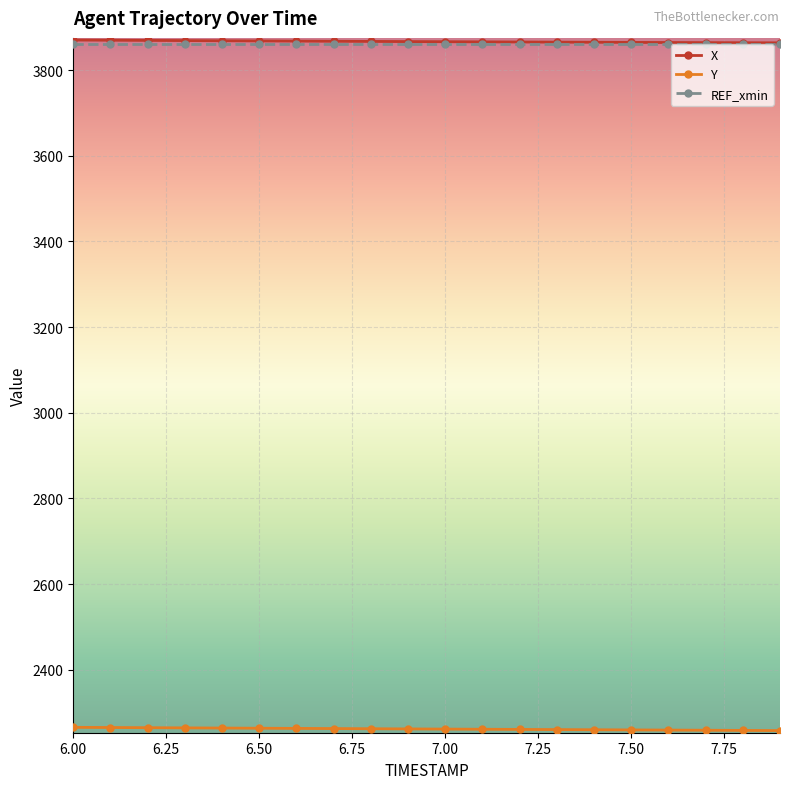

Is this an area chart (filled region under the line)?

No